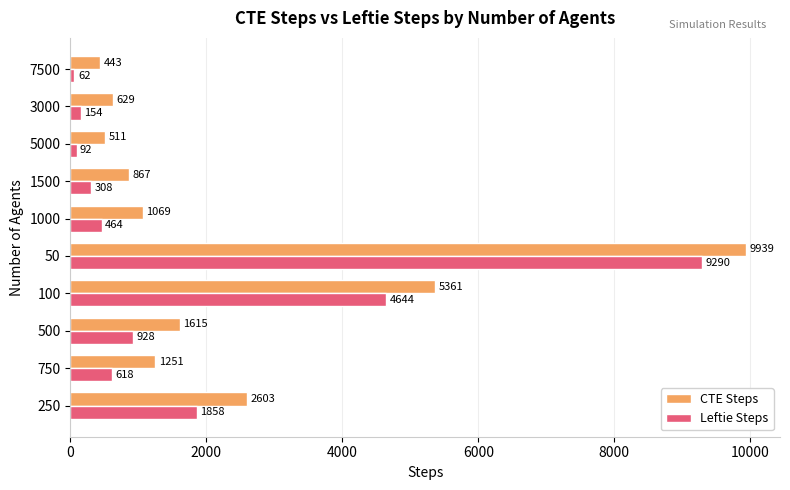

Where is Leftie Steps nearest to the value 4676?

100